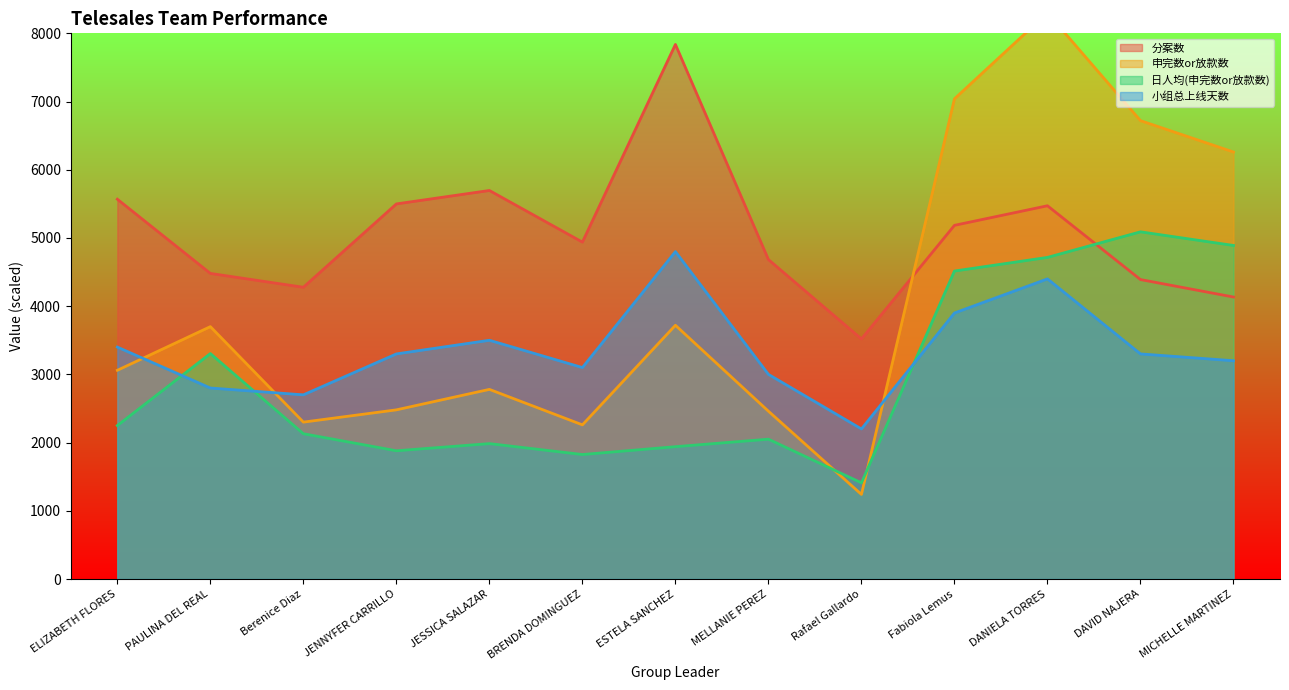

List the series in order of their overall mean, lowest first.

日人均(申完数or放款数), 小组总上线天数, 申完数or放款数, 分案数